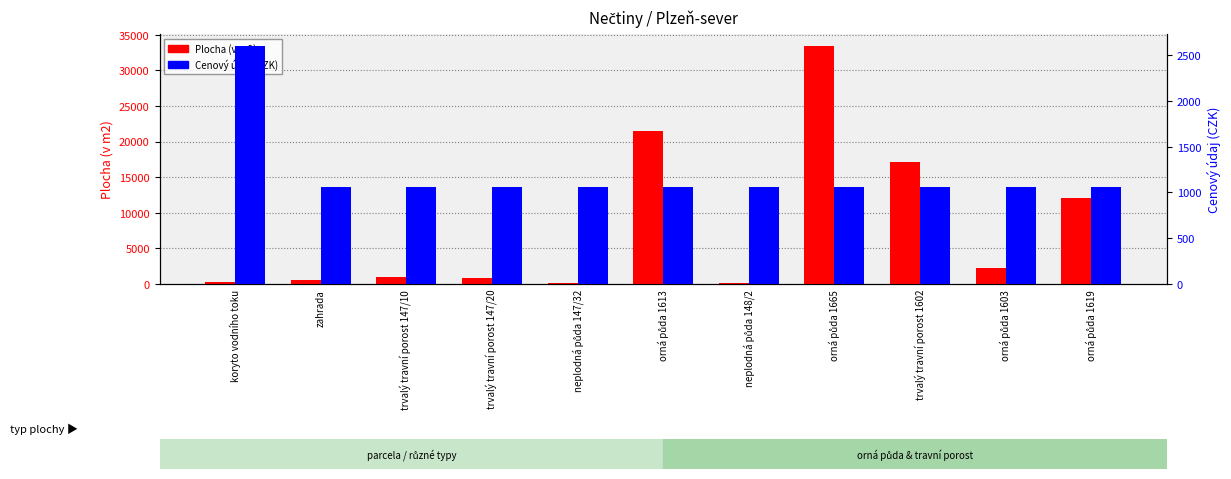

What position from the left is orná půda 1619?

11